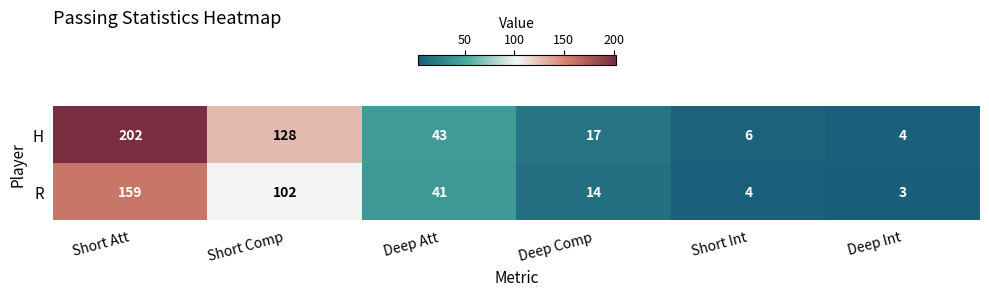

Reading left to right, extract all data points from this chart.

H: 202	128	43	17	6	4
R: 159	102	41	14	4	3